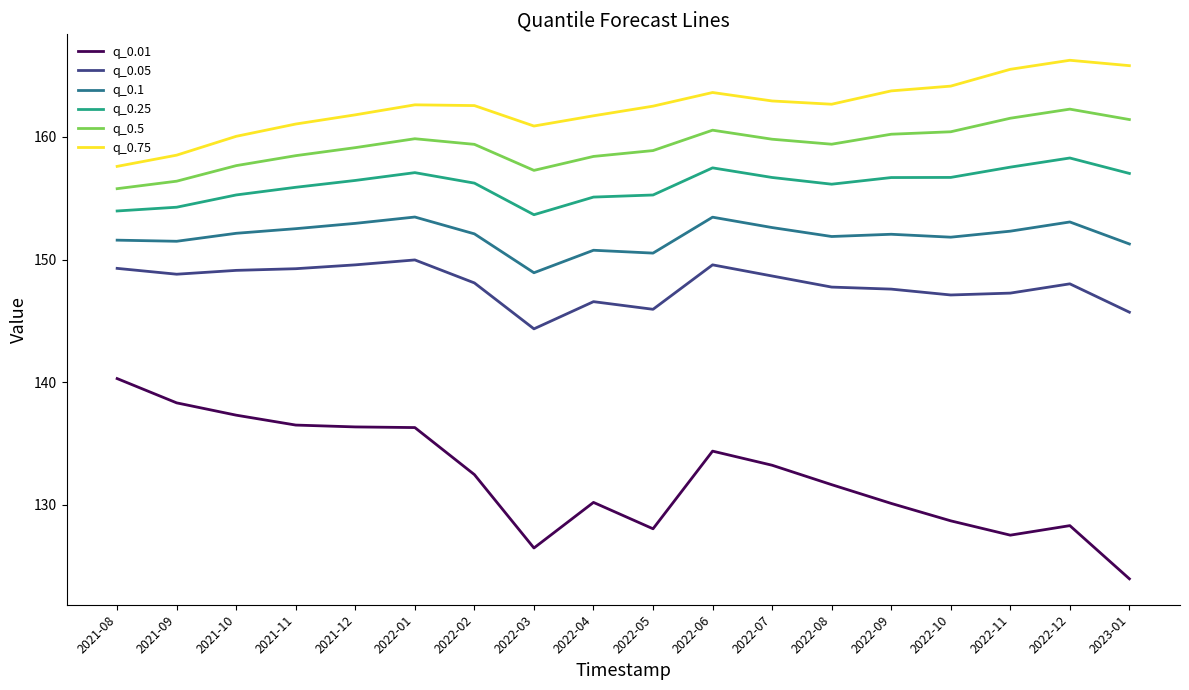

What is the spread (max minus min) of values at 2022-08?

31.0